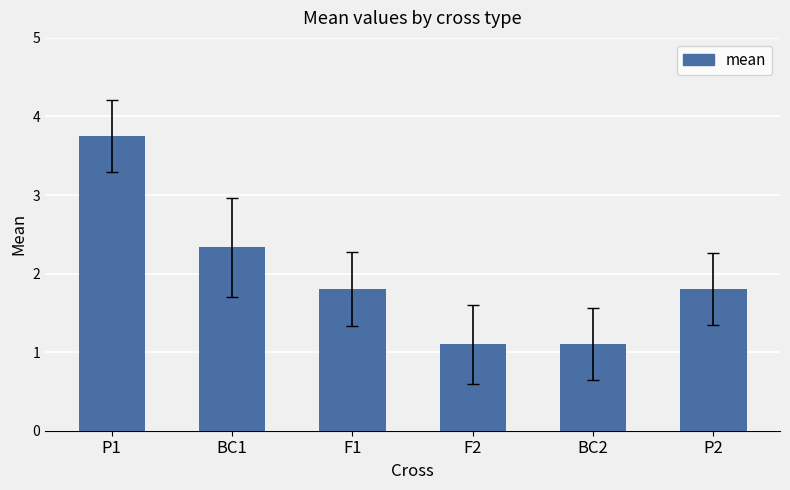

What is the label of the 5th bar from the right?

BC1